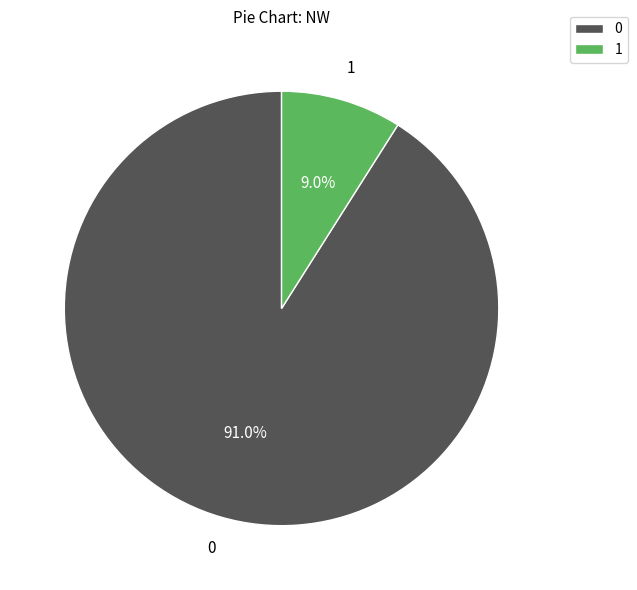

What is the total percentage of 0 and 1?

100.0%